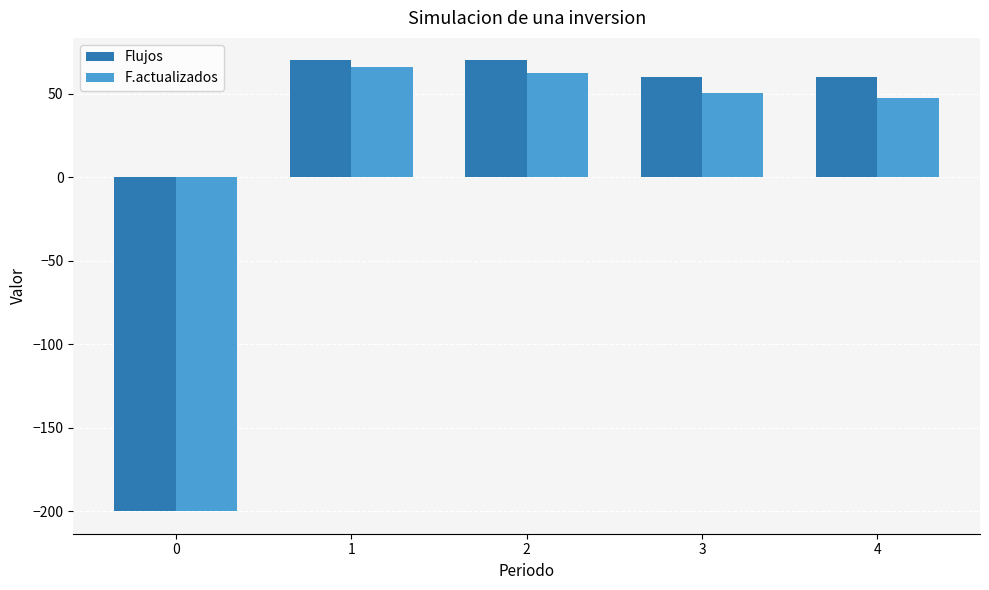

Which series has the widest spread of values?

Flujos